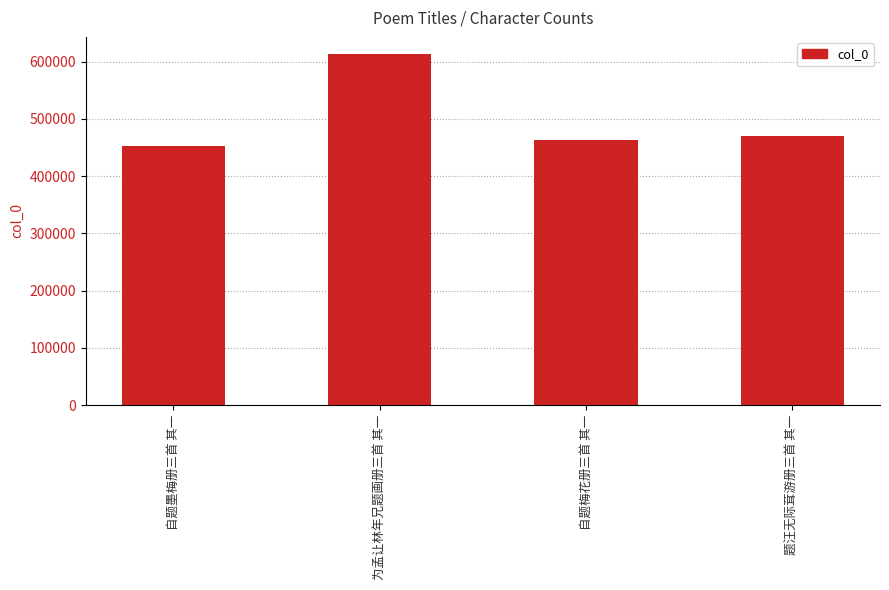

What is the sum of all values?

1998328